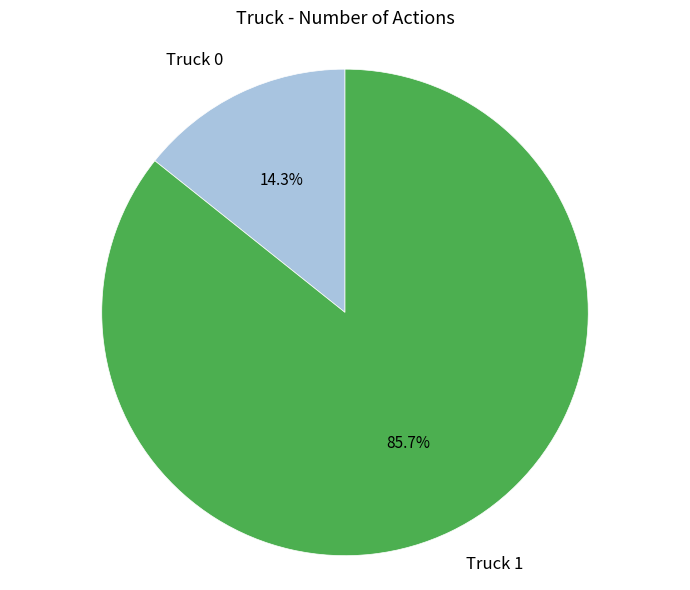

Do Truck 1 and Truck 0 together represent more than half of the pie?

Yes